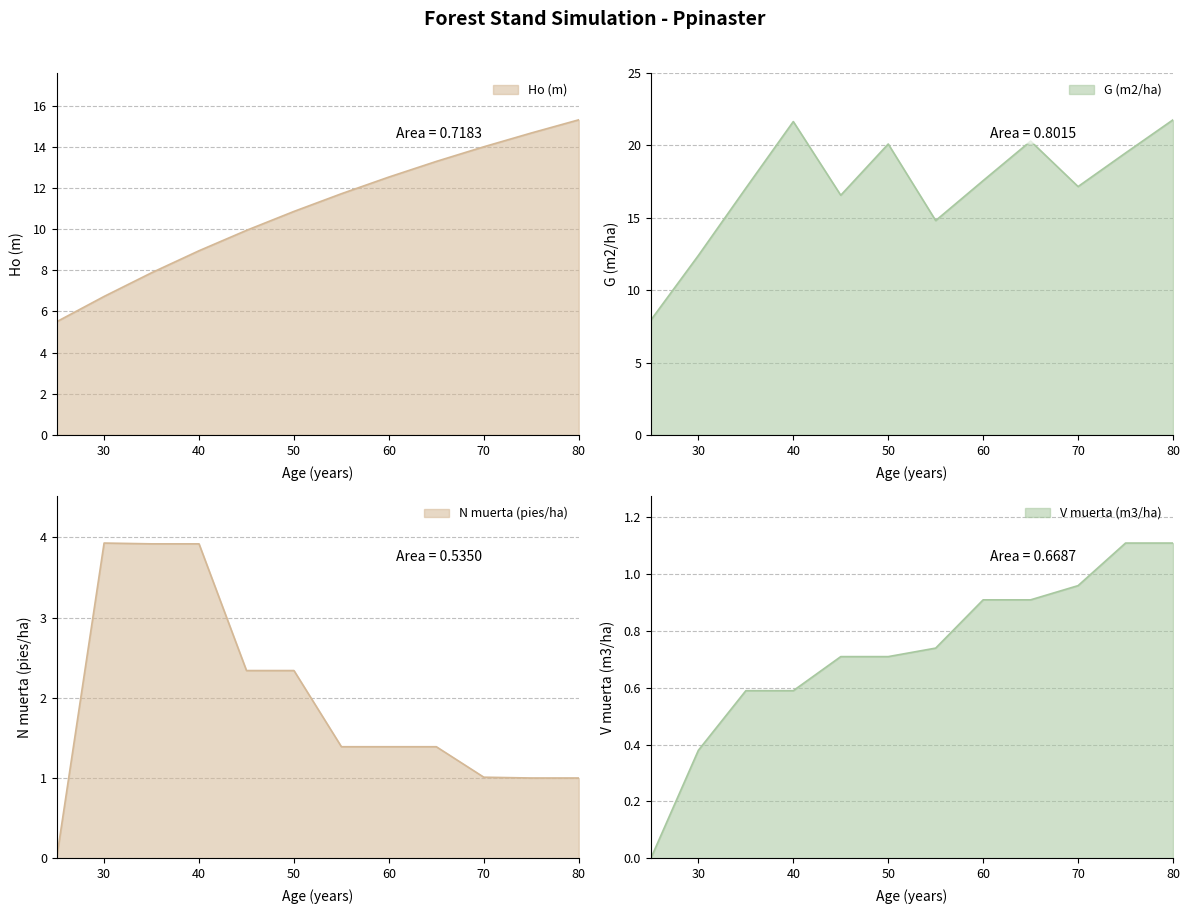

How many data points does each series have?

12